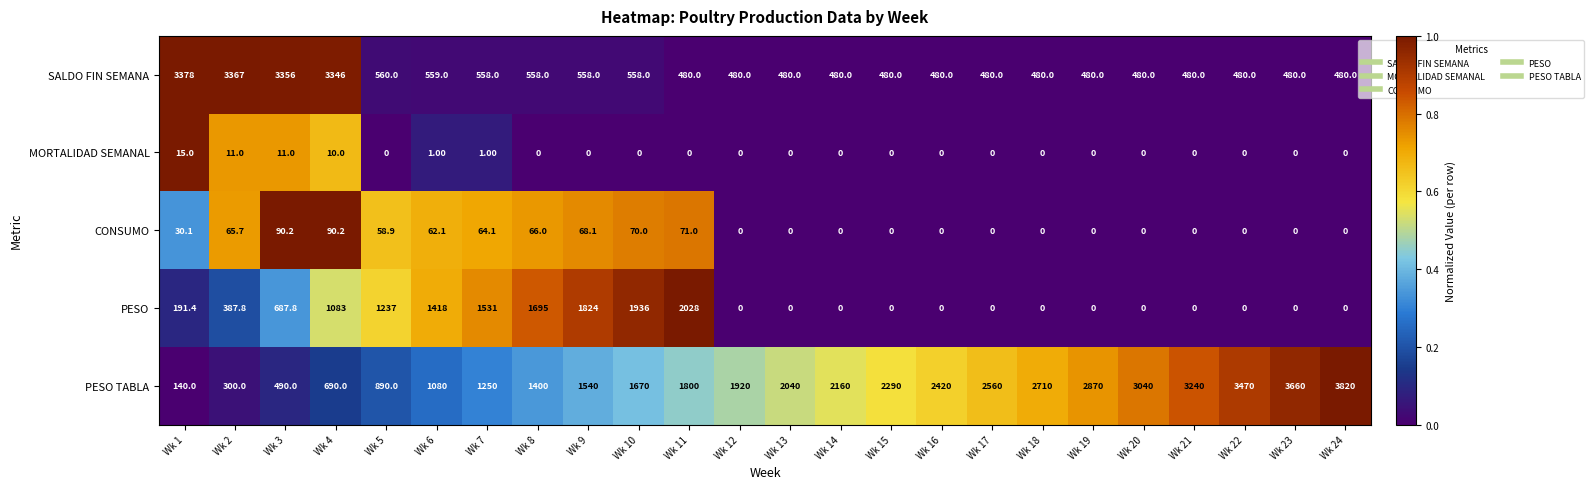

Rank the series at Wk 1 from highest to lowest value.

SALDO FIN SEMANA, PESO, PESO TABLA, CONSUMO, MORTALIDAD SEMANAL